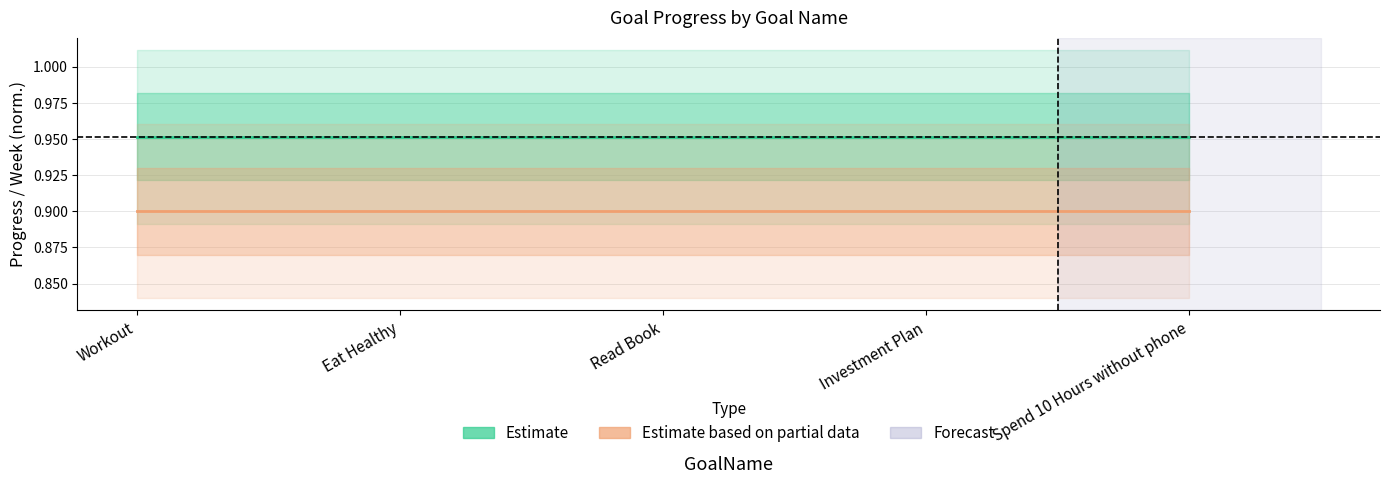

What is the label of the 4th point from the left?

Investment Plan